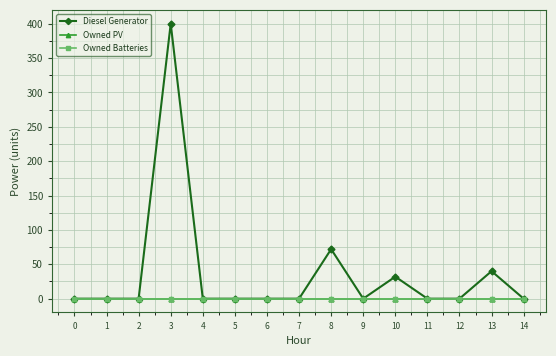

What is the sum of the Diesel Generator values at 13 and 2?

40